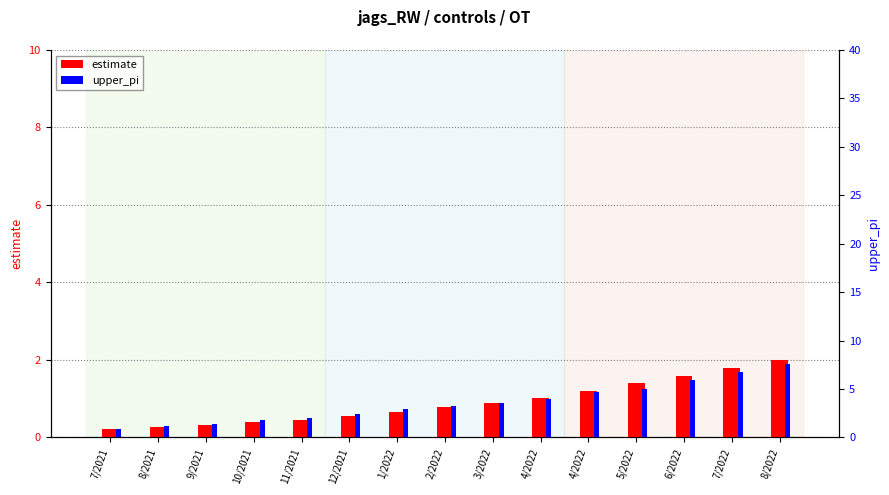

At which label does estimate reach its peak?

8/2022